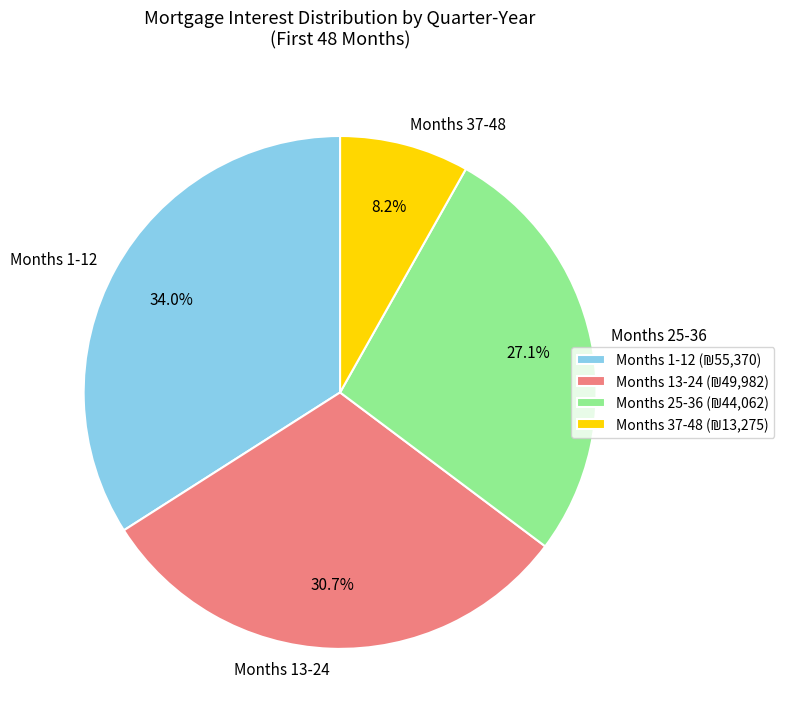

Is there any slice that represents more than half of the pie?

No